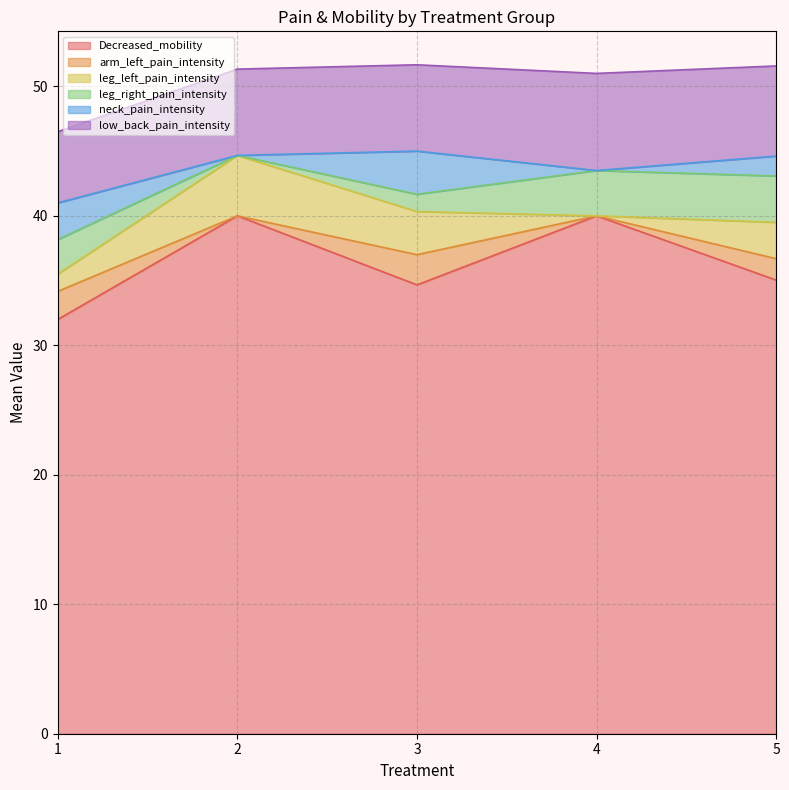

Is it true that Decreased_mobility equals 34.7 at 3?

True